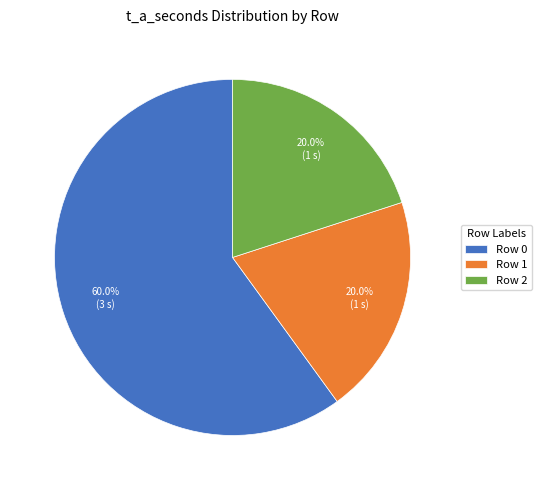

What is the largest slice in the pie chart?

Row 0